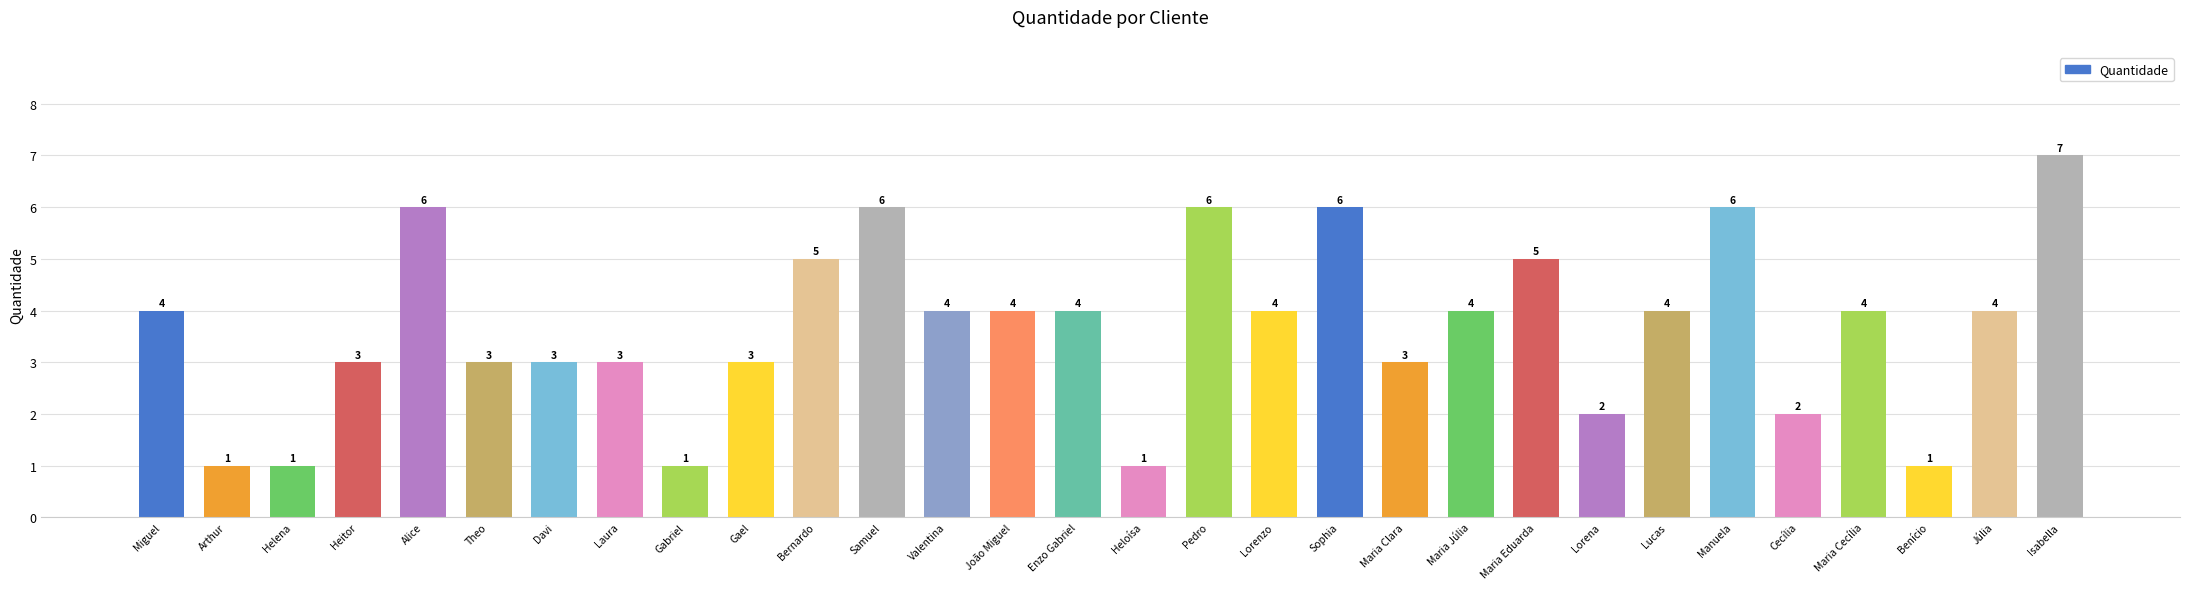

What is the minimum value shown in the chart?

1